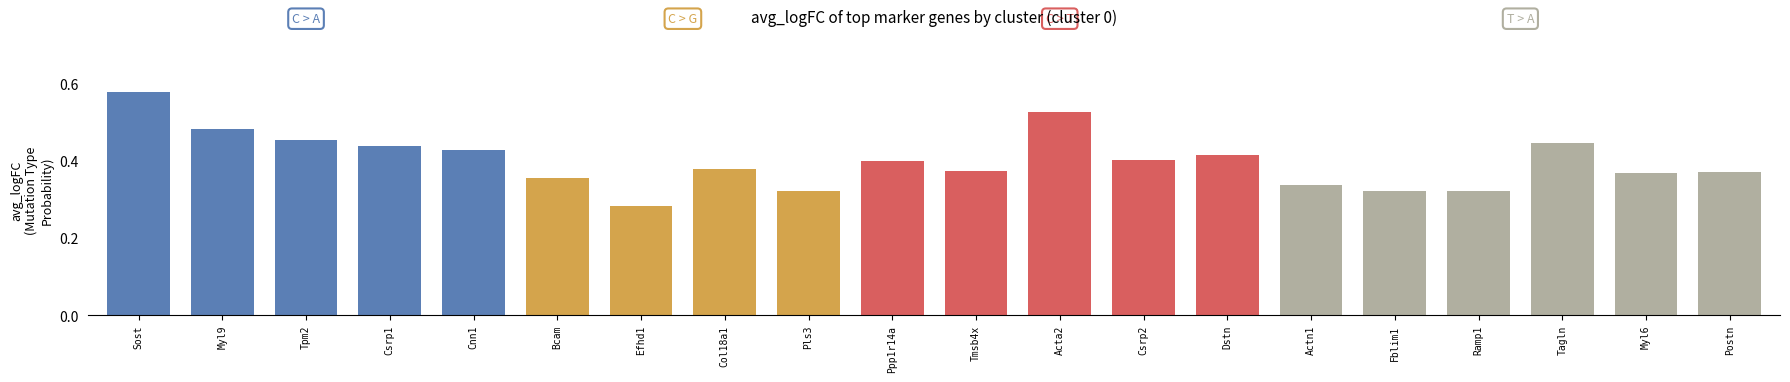

Which category has the lowest value across all series?

Efhd1